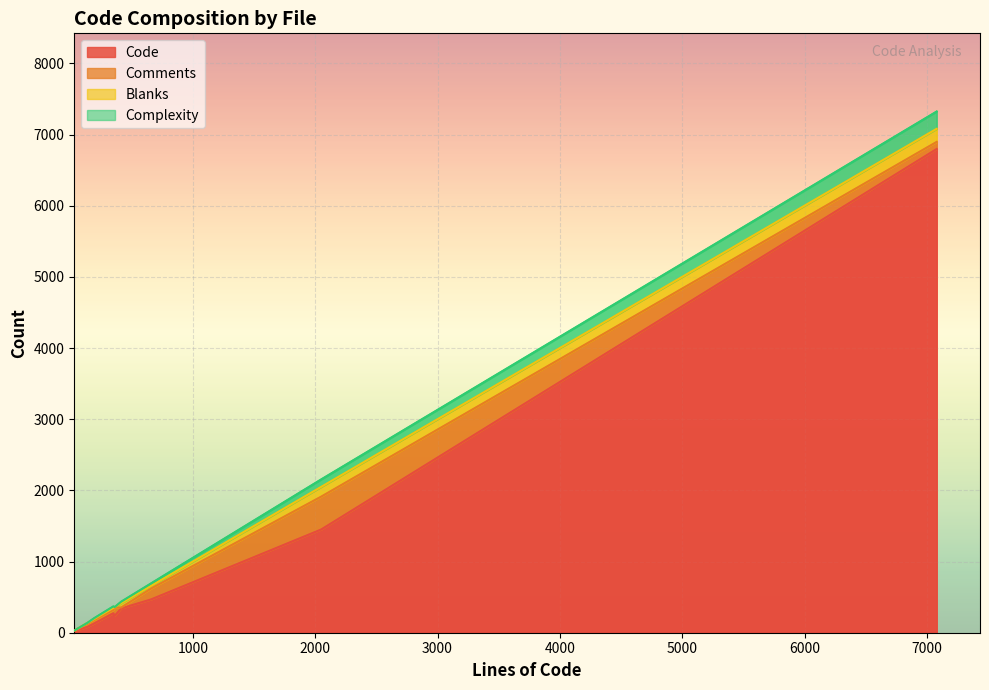

What is the minimum value for Code?

25